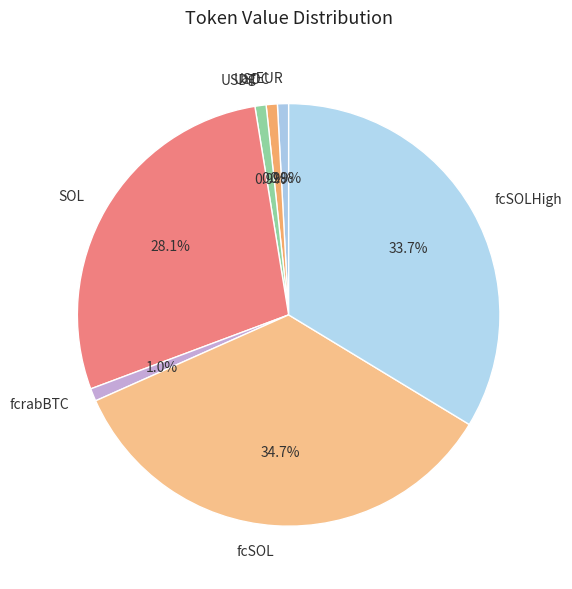

Count the number of slices in the pie.

7